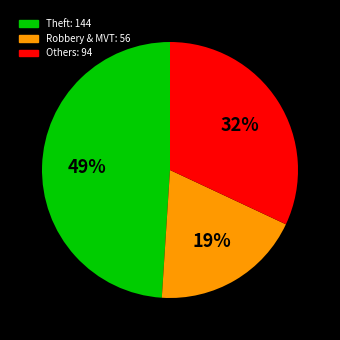

Count the number of slices in the pie.

3